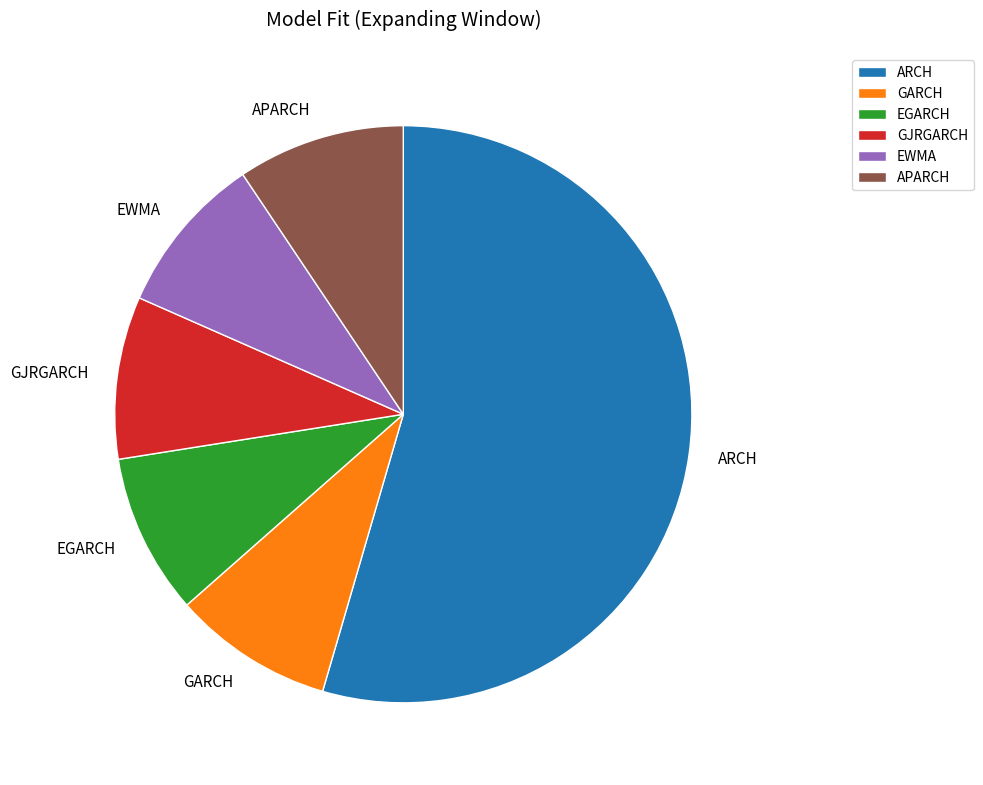

Which slice is the largest?

ARCH